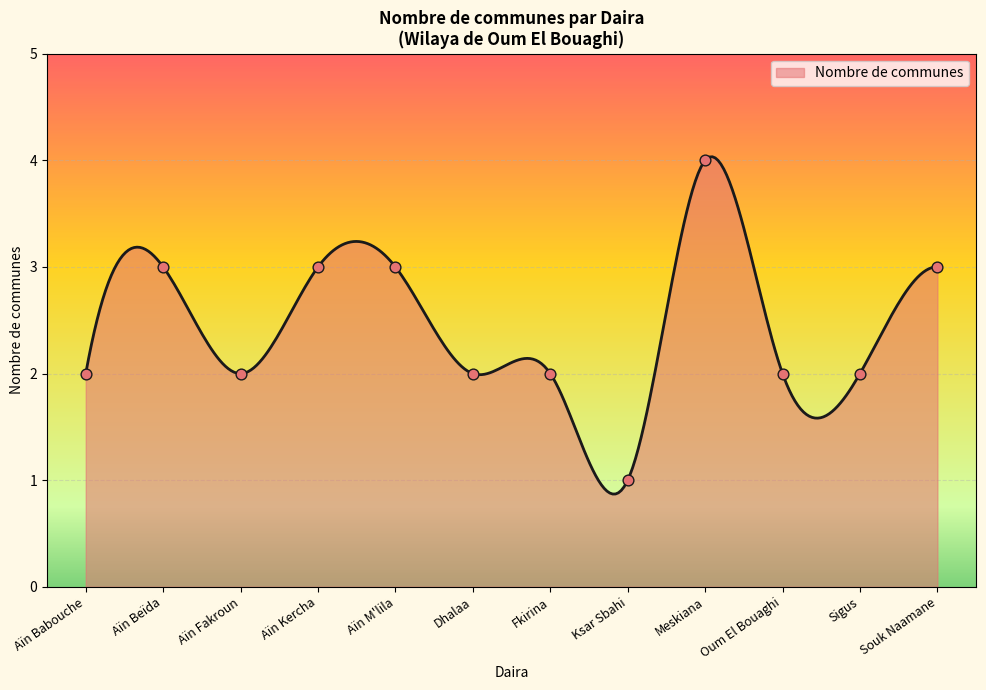

Between Sigus and Meskiana, which is larger?

Meskiana